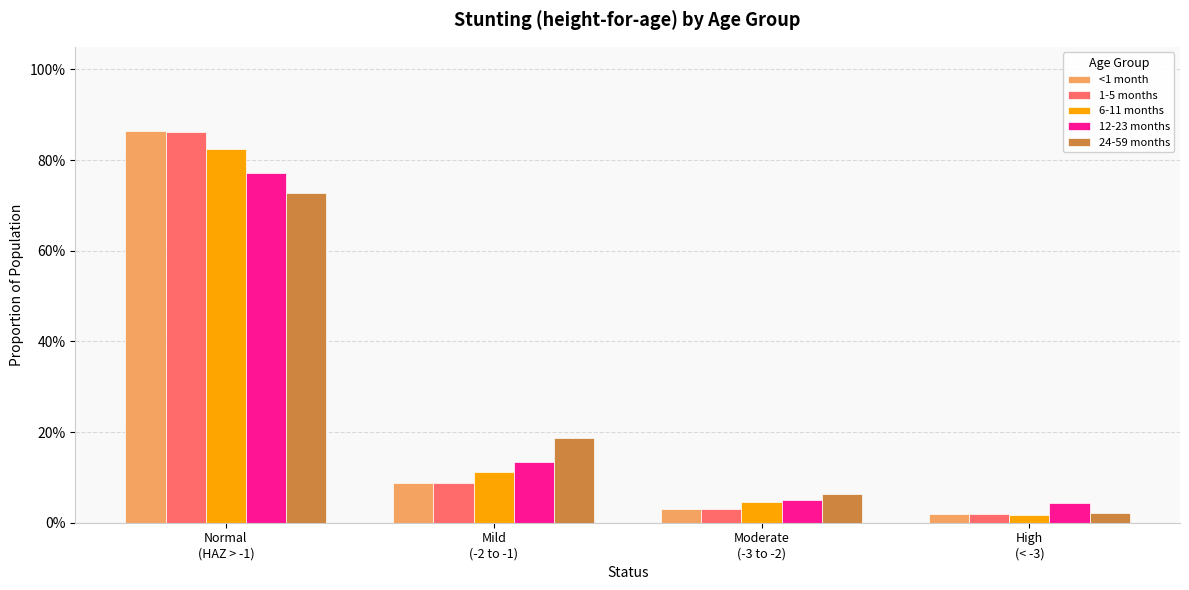

Rank the series at Mild
(-2 to -1) from highest to lowest value.

24-59 months, 12-23 months, 6-11 months, <1 month, 1-5 months